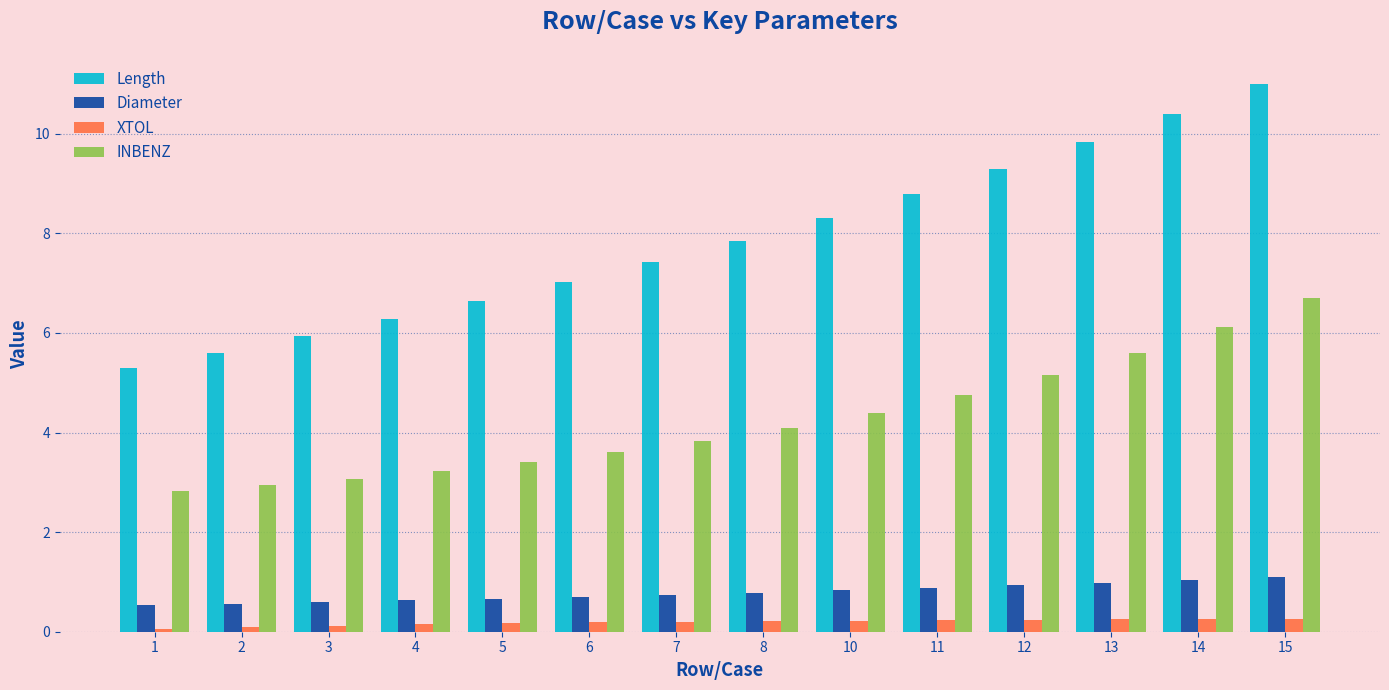

Count the number of categories in the chart.

14